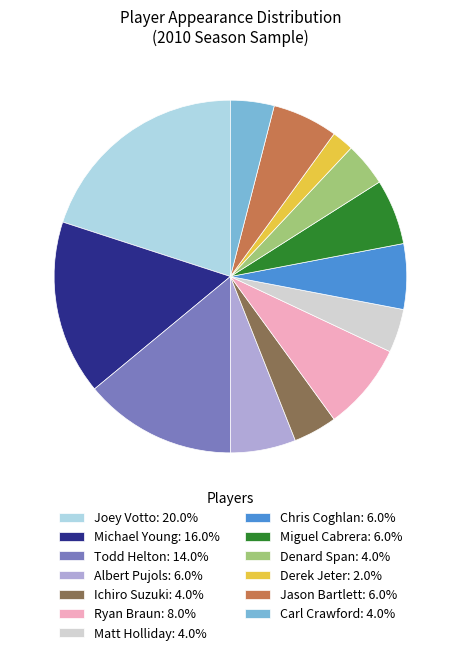

How many slices are in this pie chart?

13